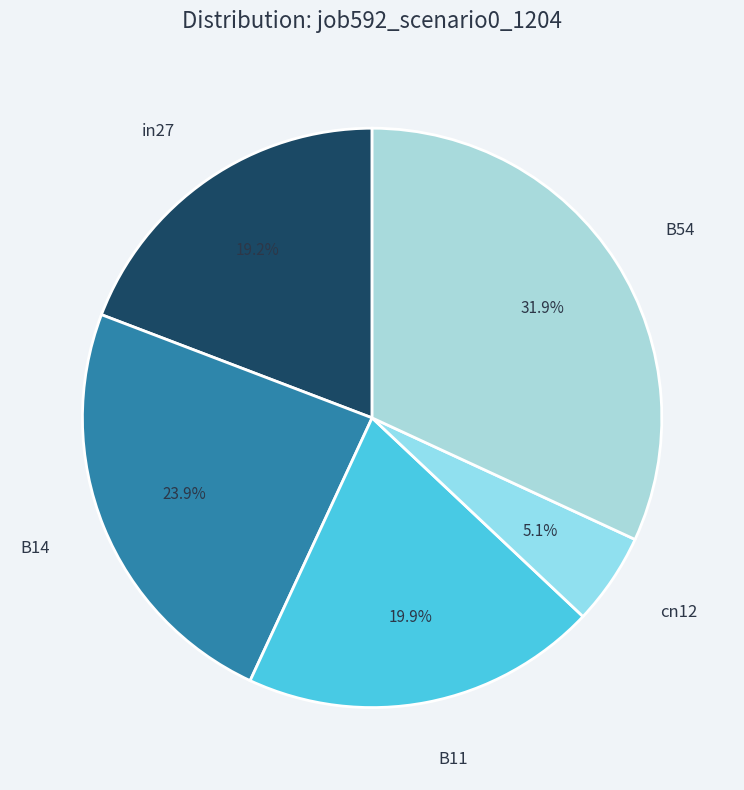

What is the smallest slice in the pie chart?

cn12